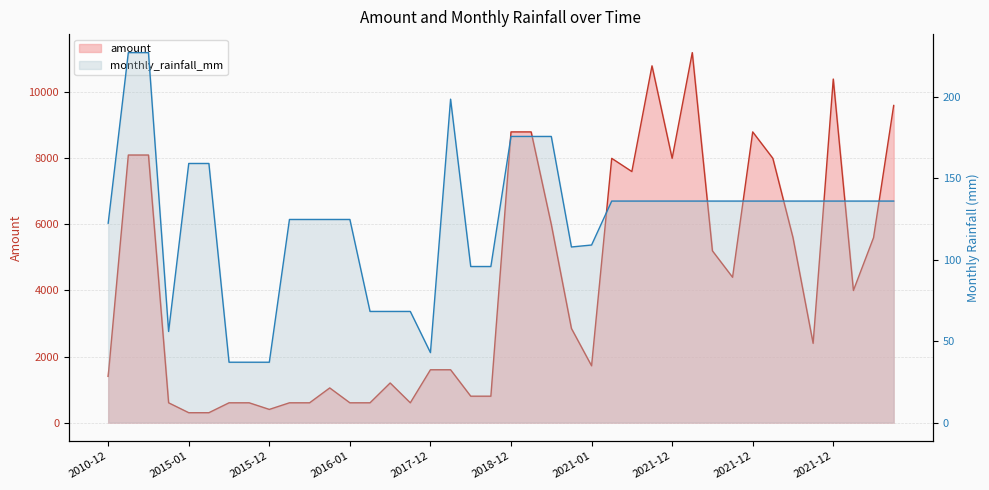

At which label does amount reach its minimum?

2015-01